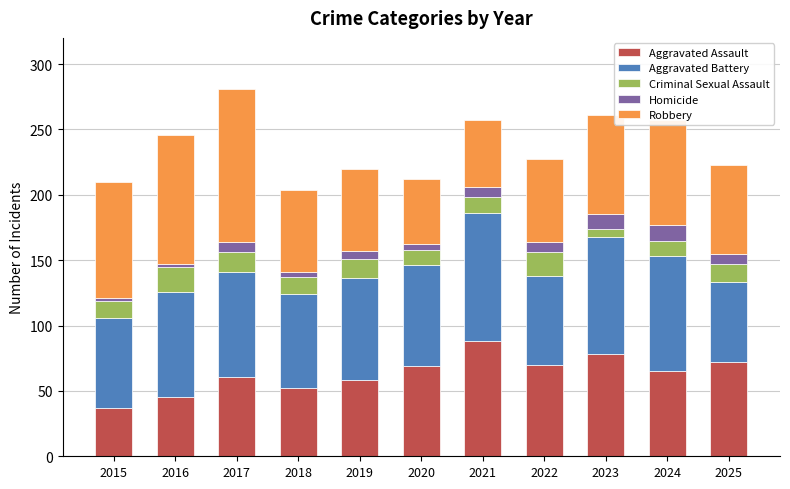

What is the maximum value for Aggravated Assault?

88